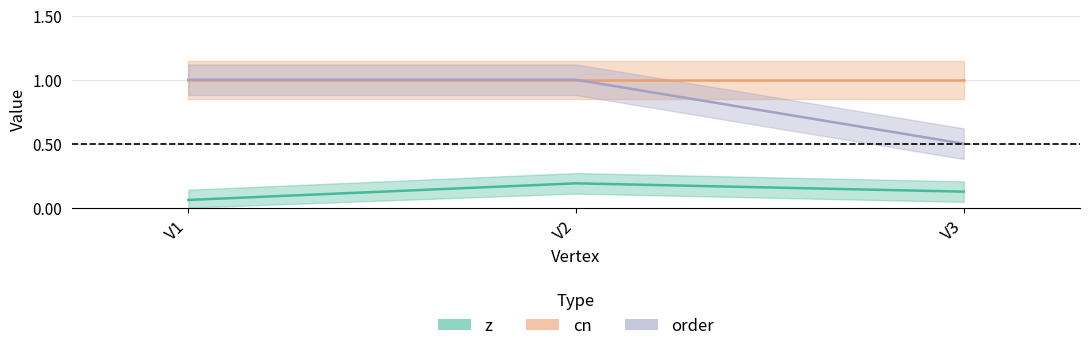

Is this an area chart (filled region under the line)?

No